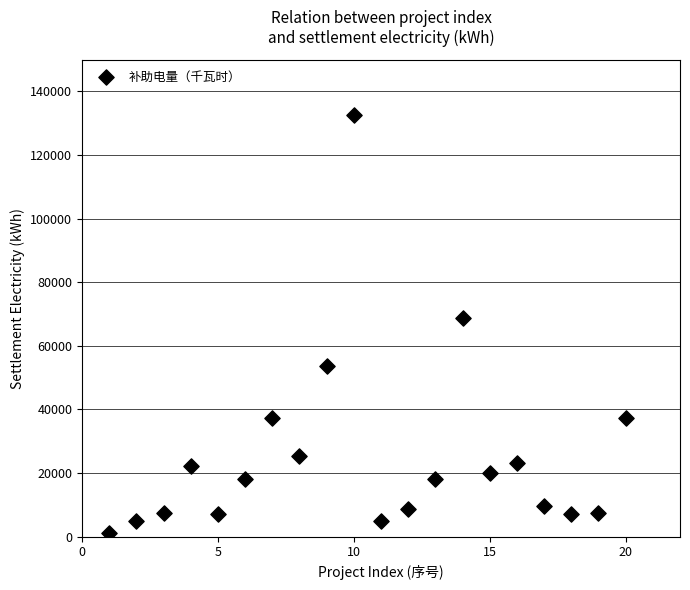

What Y value in the scatter plot is closest to 66964?

68845